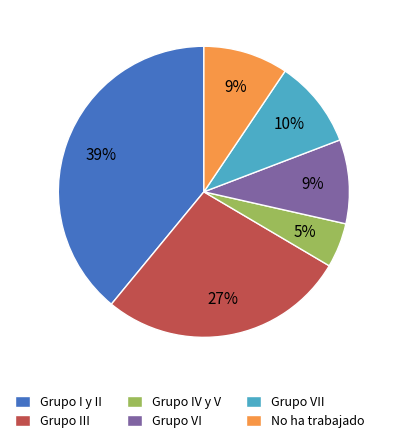

To the nearest percent, what percentage of the pie is Grupo VII?

10%